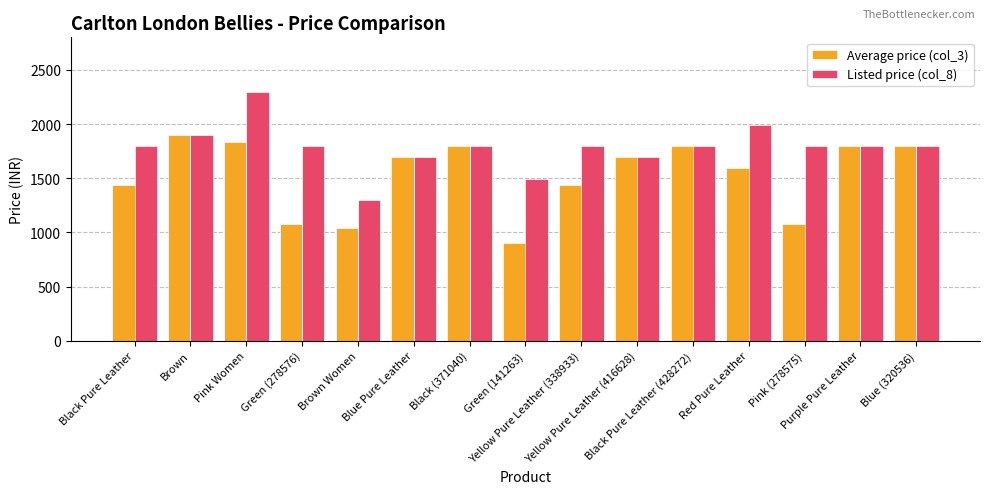

What is the difference between the maximum and second lowest values in the Average price (col_3) series?

859